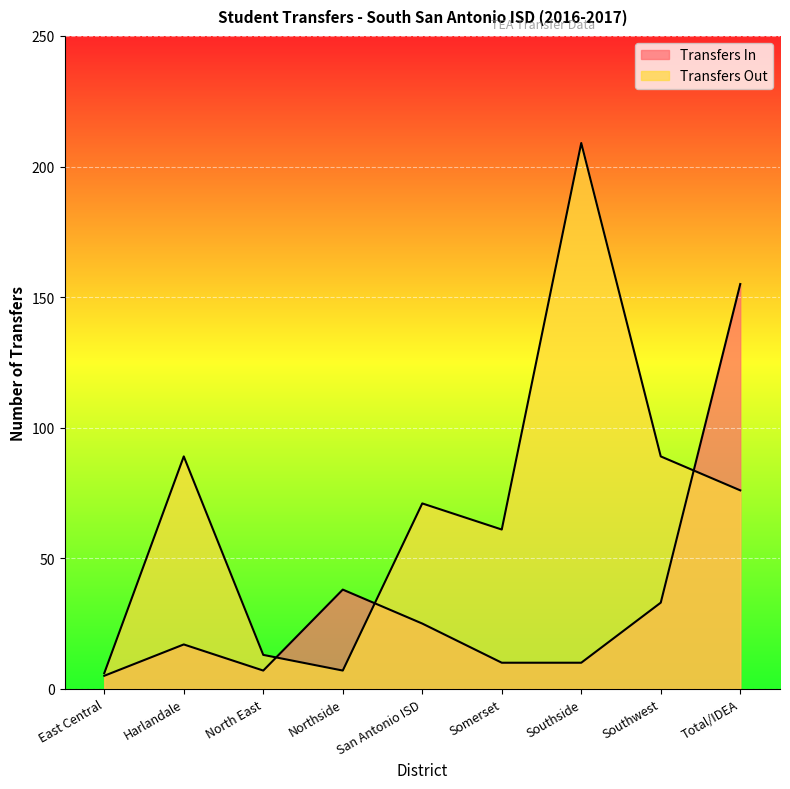

True or false: Transfers In has a value of 28 at Harlandale.

False